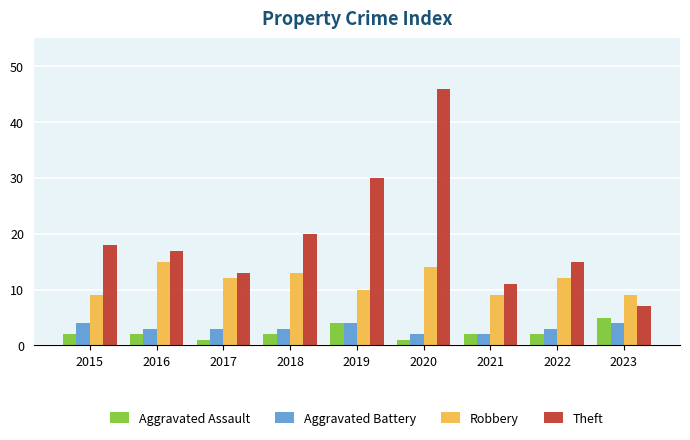

Reading left to right, list all the values displayed in this chart.

Aggravated Assault: 2	2	1	2	4	1	2	2	5
Aggravated Battery: 4	3	3	3	4	2	2	3	4
Robbery: 9	15	12	13	10	14	9	12	9
Theft: 18	17	13	20	30	46	11	15	7